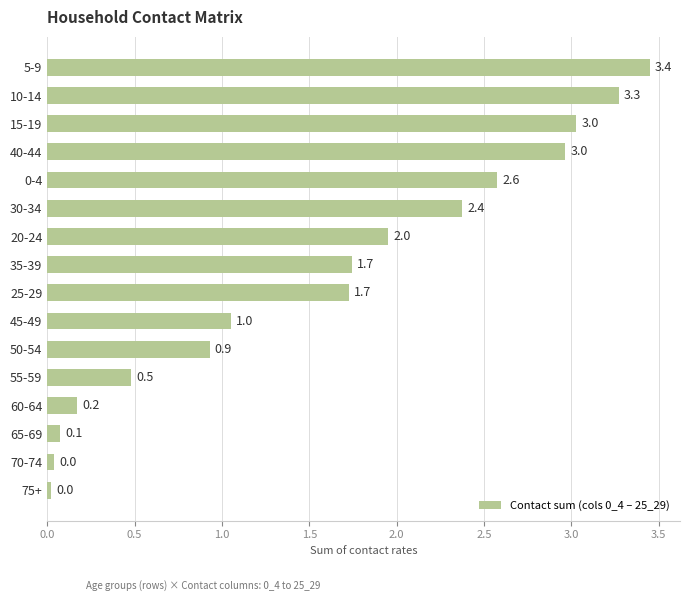

Does the chart contain stacked bars?

No